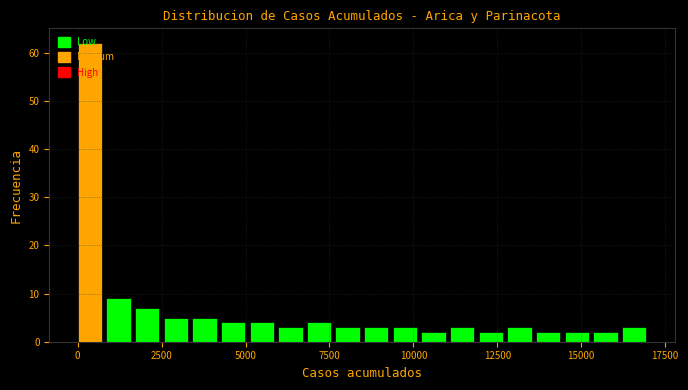

Read against the x-axis, roughly where is the centre of the tallest bar?

500